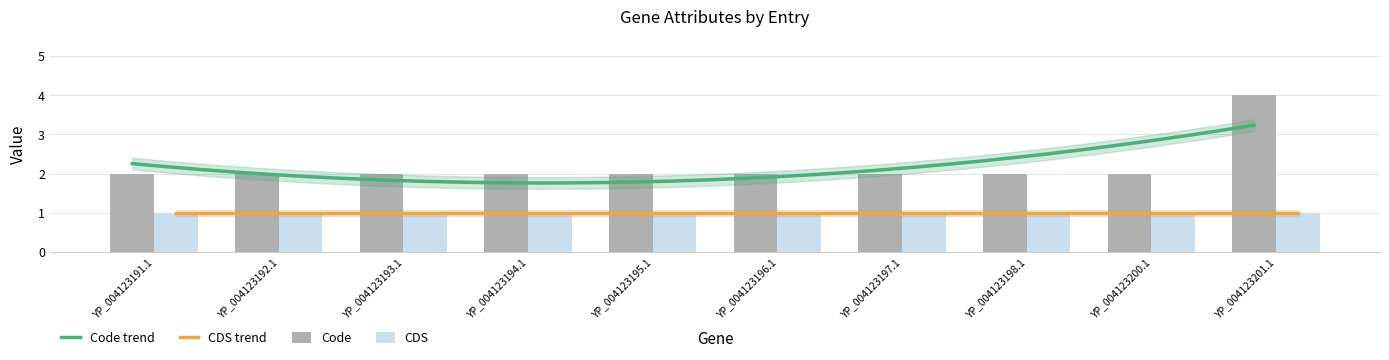

The value at YP_004123194.1 is 1. True or false?

False